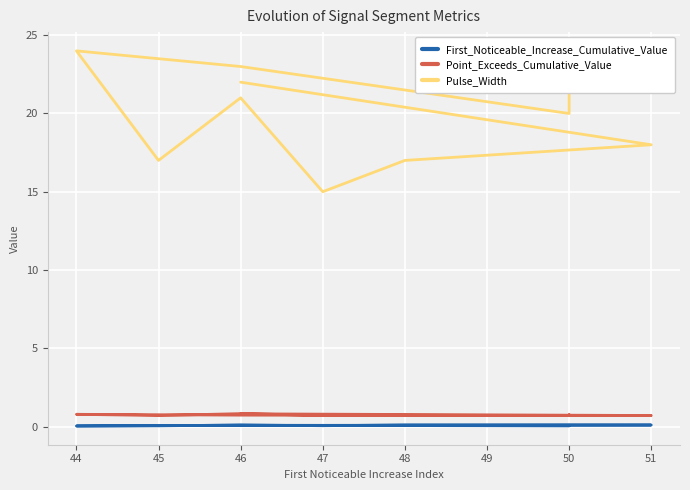

At which category does Point_Exceeds_Cumulative_Value reach its first local peak?

44